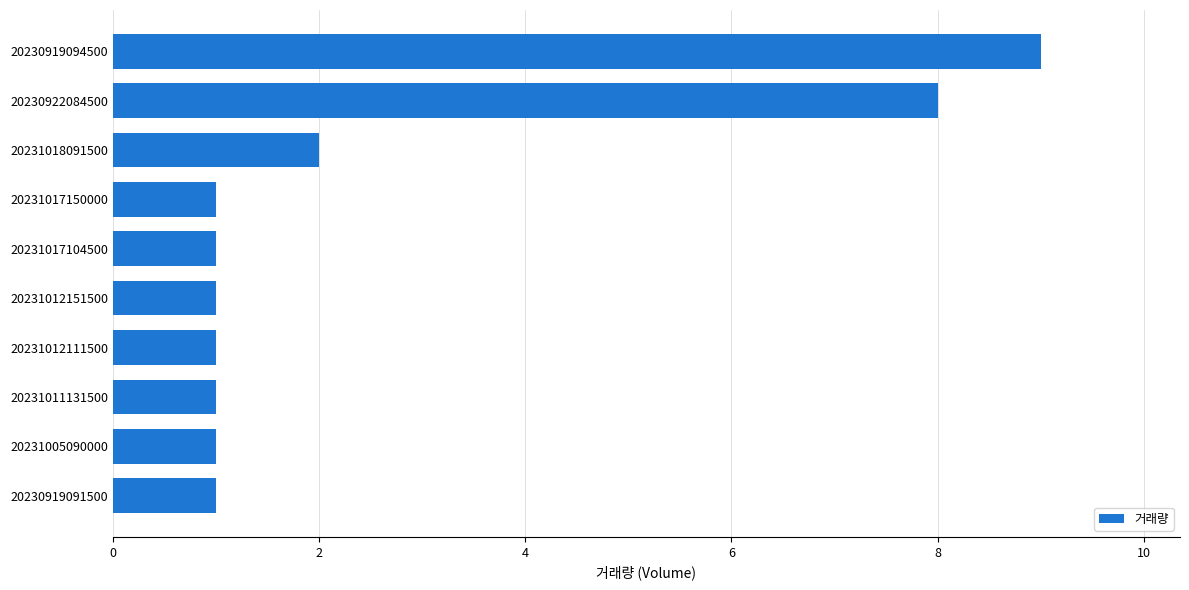

What is the label of the 4th bar from the top?

20231017150000